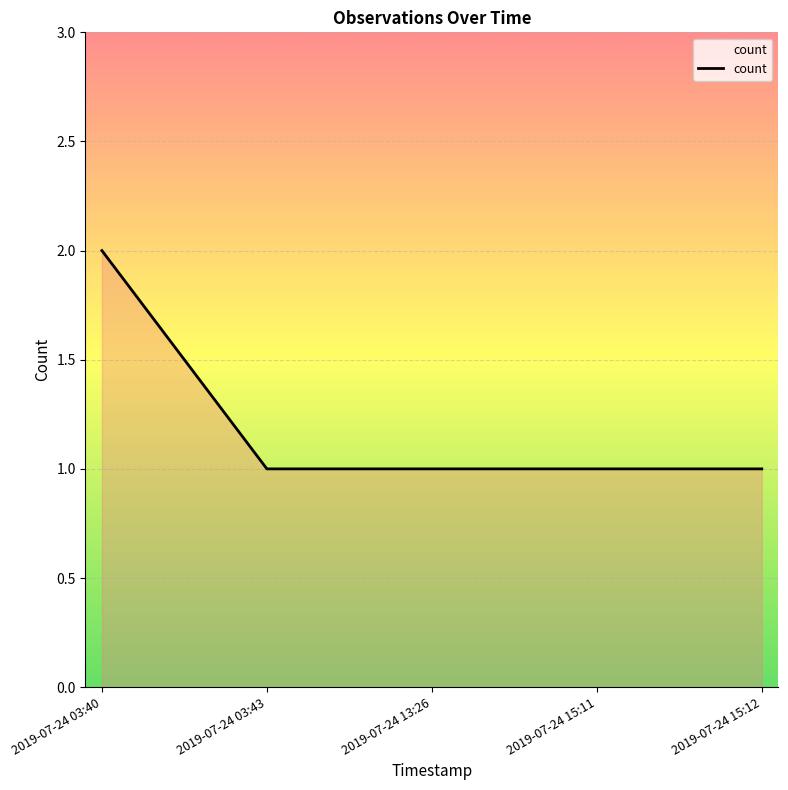

Does the chart display data point markers on the line(s)?

No